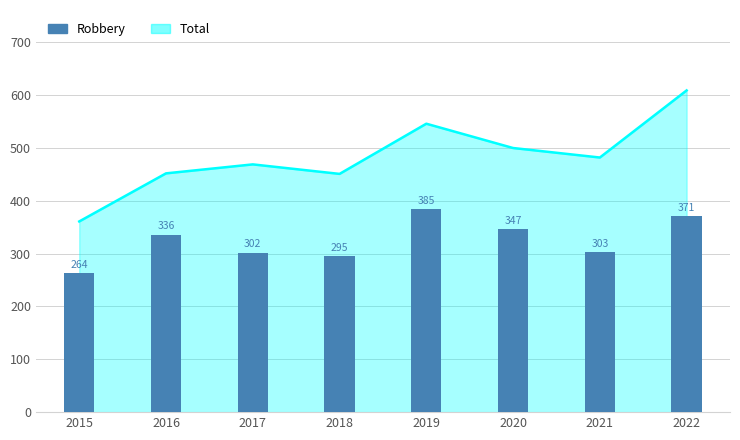

Rank the categories by value from lowest to highest.

2015, 2018, 2017, 2021, 2016, 2020, 2022, 2019